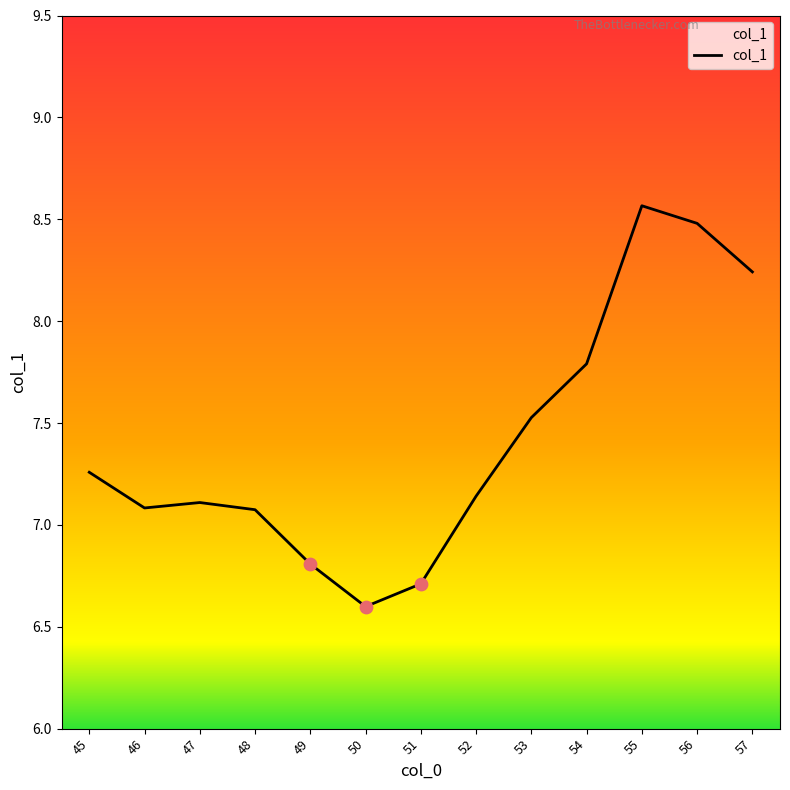

Approximately how many times larger is the value at 54 compared to 52?

1.1